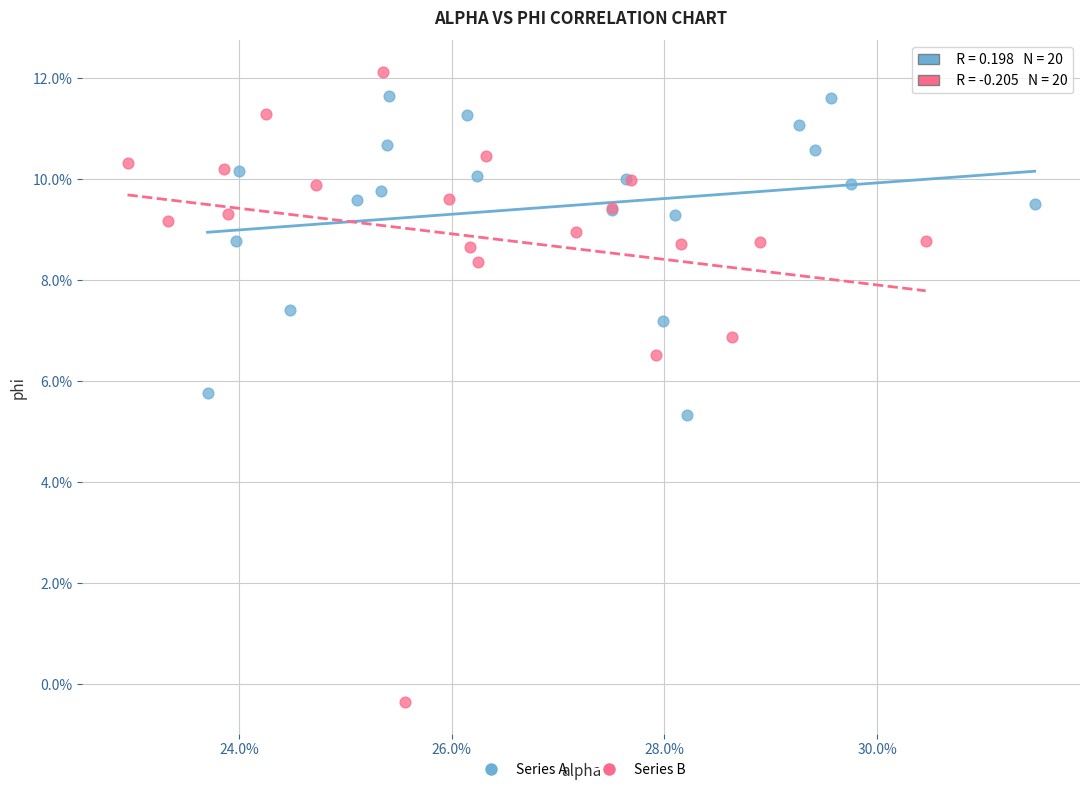

Which series has the largest Y range (max minus min)?

Series B